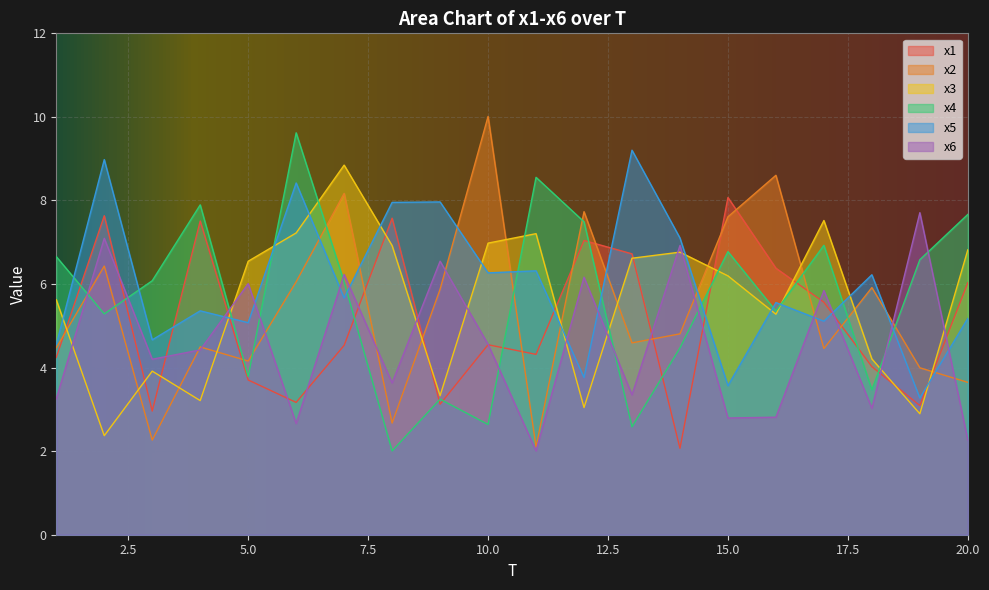

List the labels in order of x2 value, smallest first.

11, 3, 8, 20, 19, 5, 17, 1, 4, 13, 14, 9, 18, 6, 2, 15, 12, 7, 16, 10